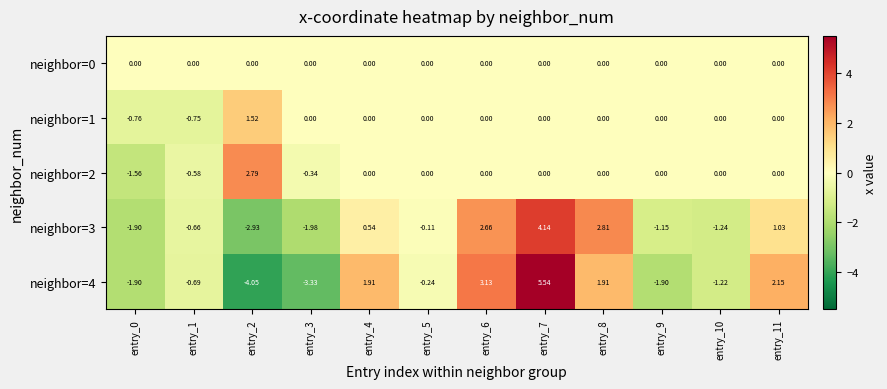

How many data points in neighbor=4 are less than 0?

7